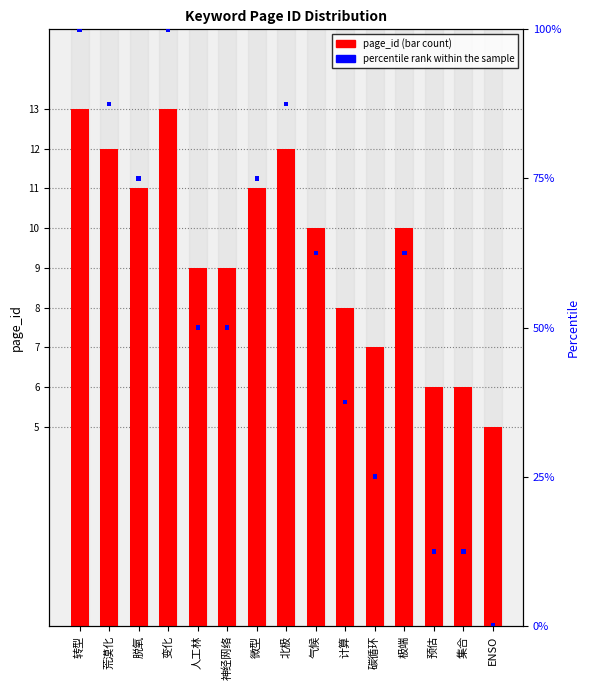

How many series are shown in this chart?

2